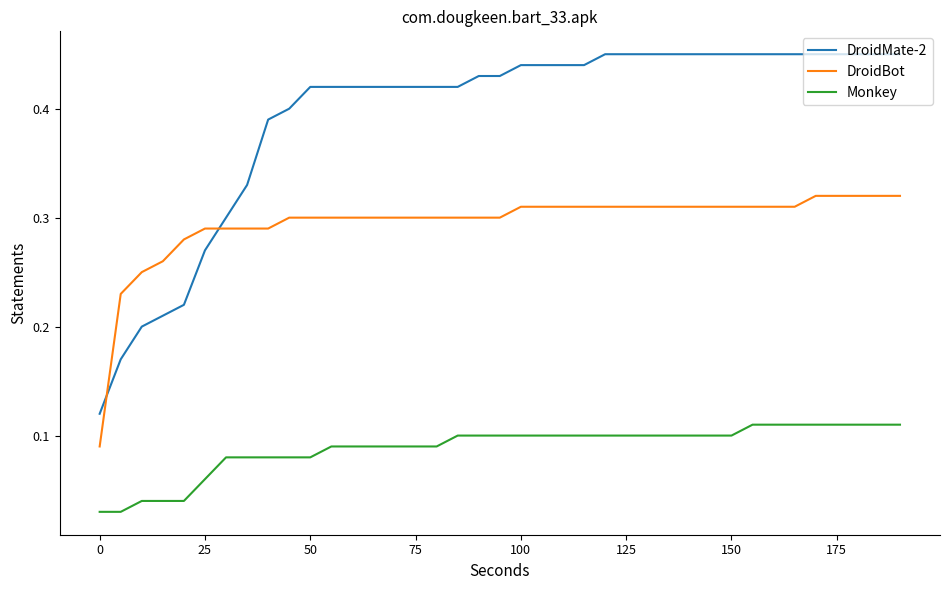

True or false: Monkey and DroidBot cross at least once.

False